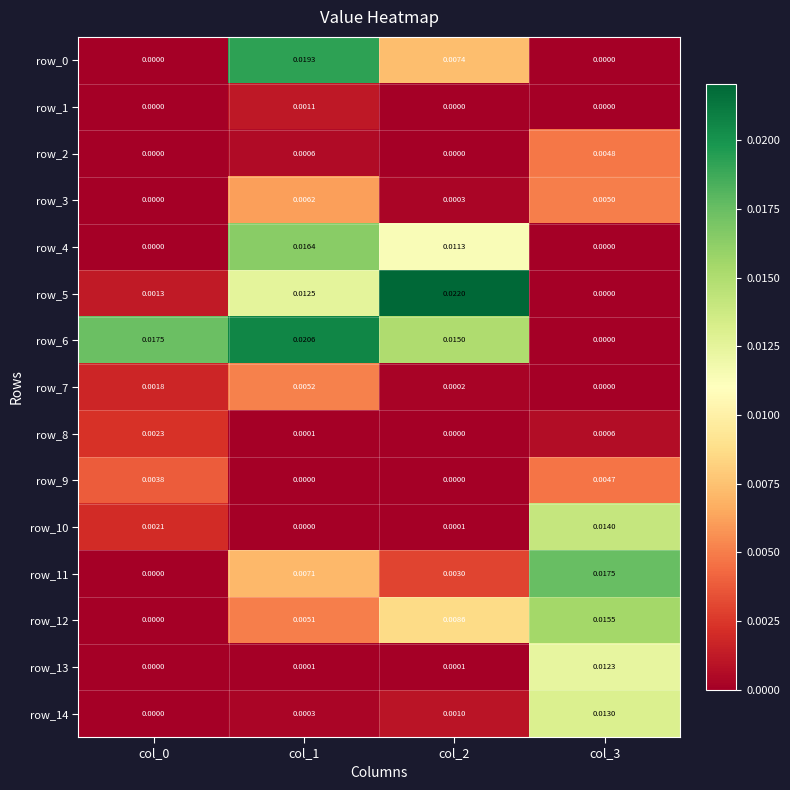

Is the value of row_3 at col_1 greater than the value of row_0 at col_3?

Yes